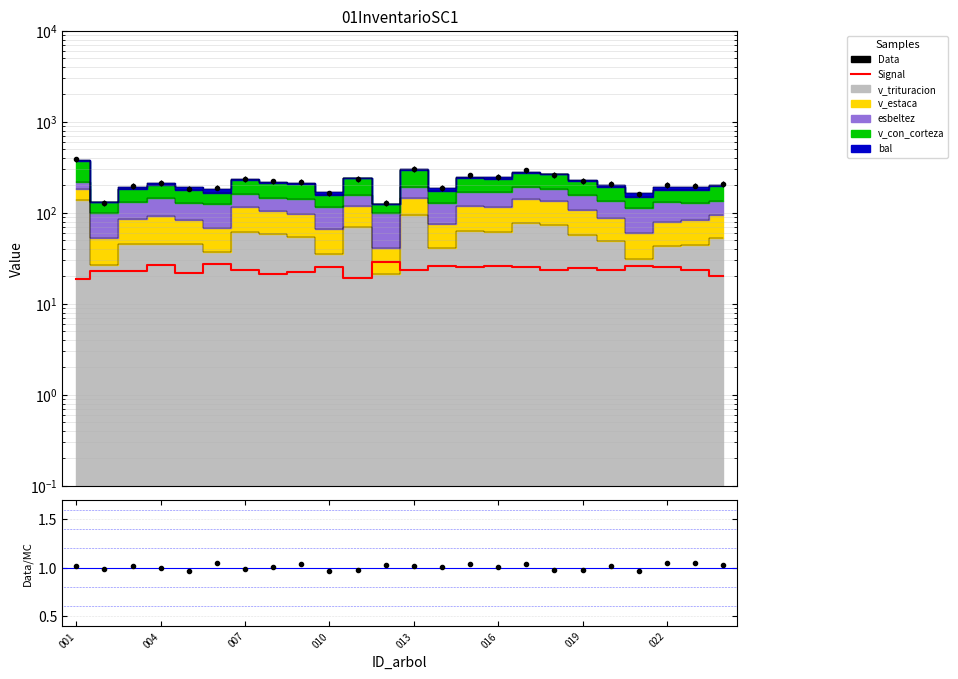

What is the ratio of the value at 19 to the value at 001?

1.3